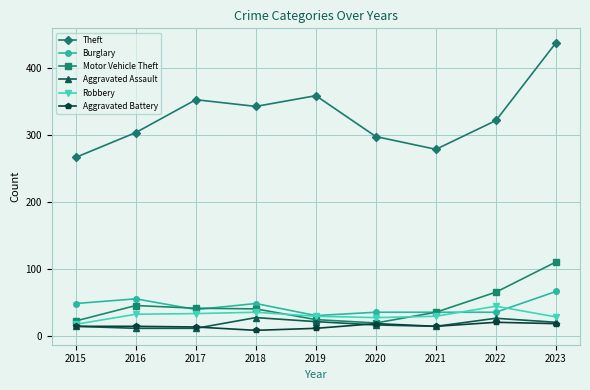

True or false: Motor Vehicle Theft has more than 2 interior local peaks.

False